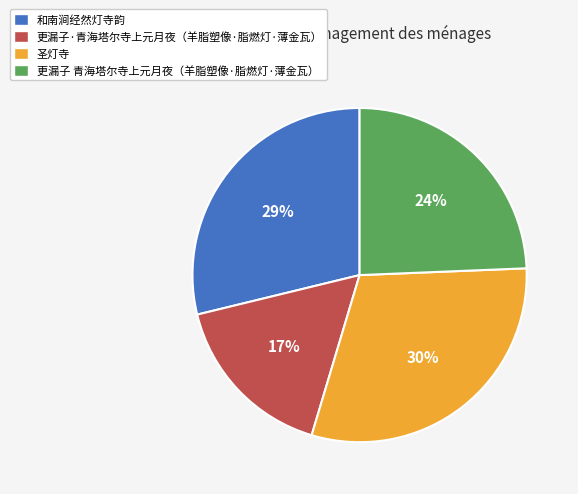

To the nearest percent, what is the difference between the 和南涧经然灯寺韵 and 圣灯寺 slice percentages?

1%